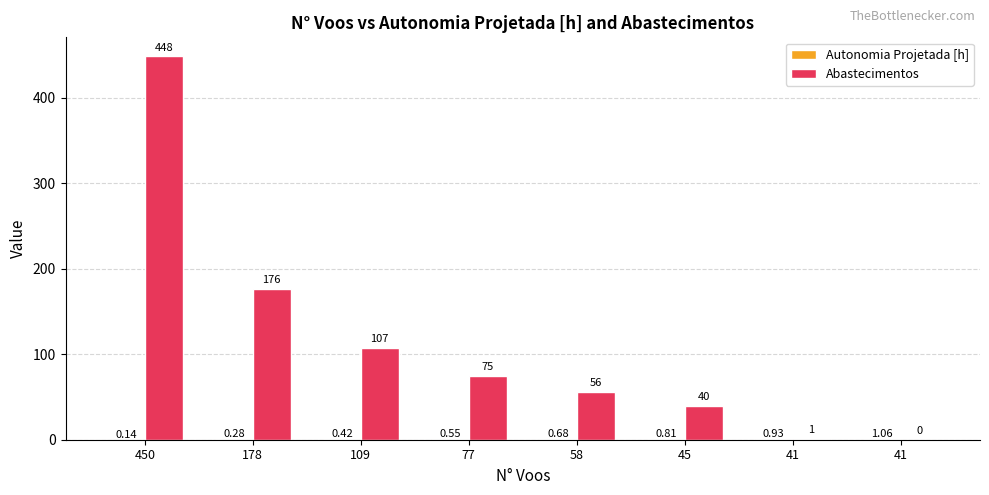

Does the chart contain stacked bars?

No